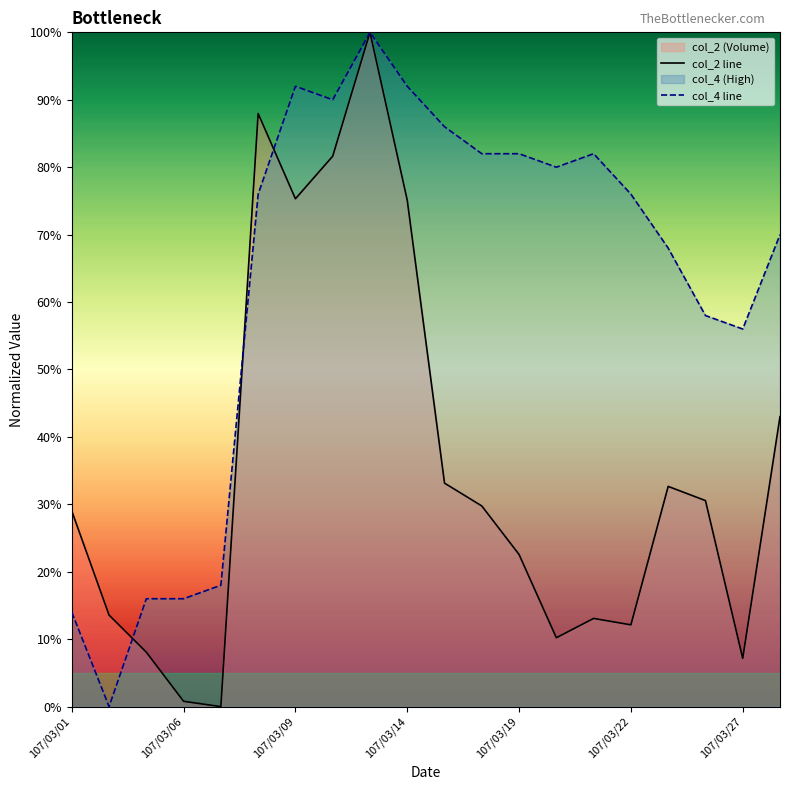

What is the maximum value for col_2 line?

100.0